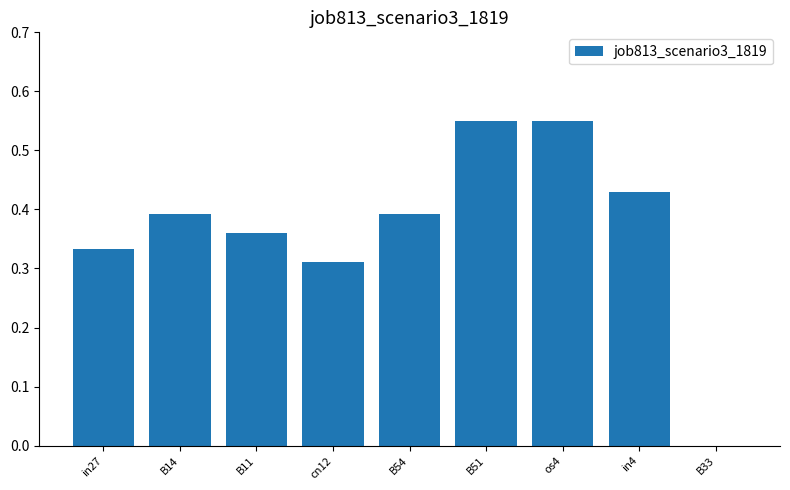

How many distinct data groups are displayed?

1